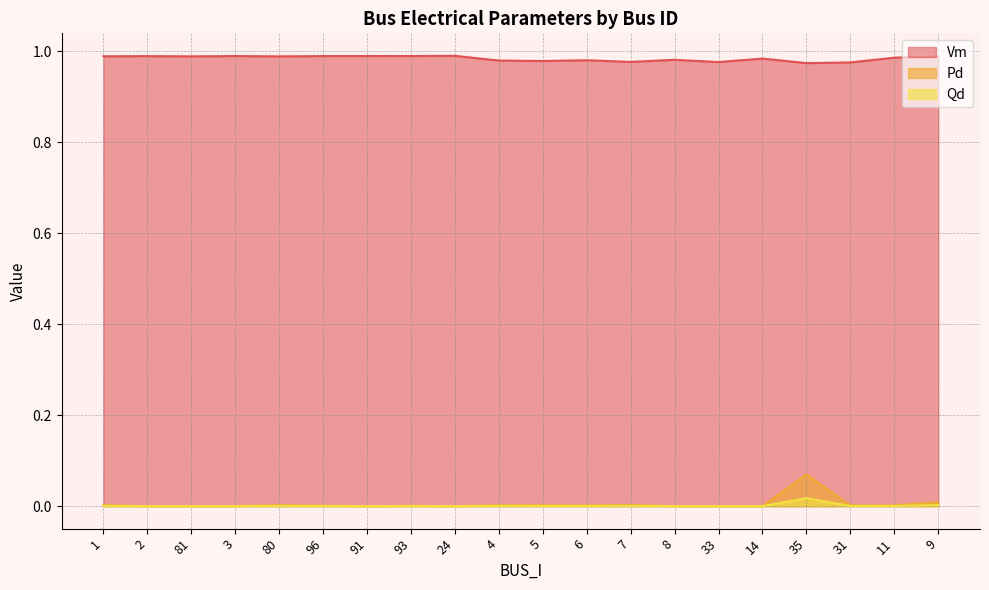

Rank the series by their maximum value, from highest to lowest.

Vm, Pd, Qd